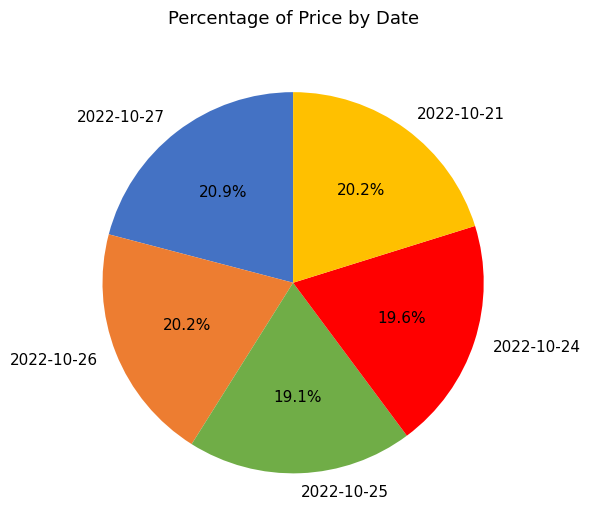

Does 2022-10-24 account for over 50% of the chart?

No